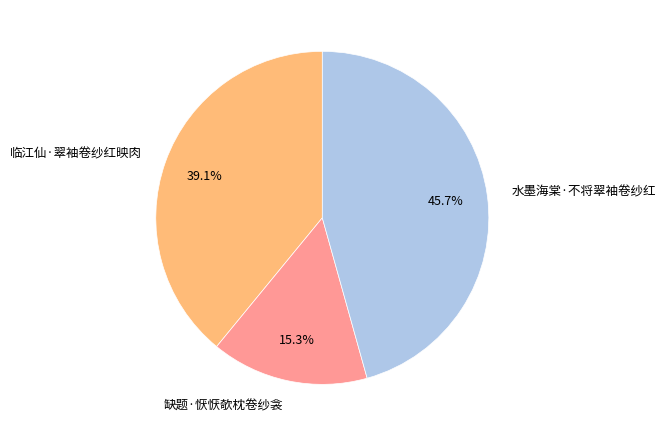

How many segments does this pie chart have?

3